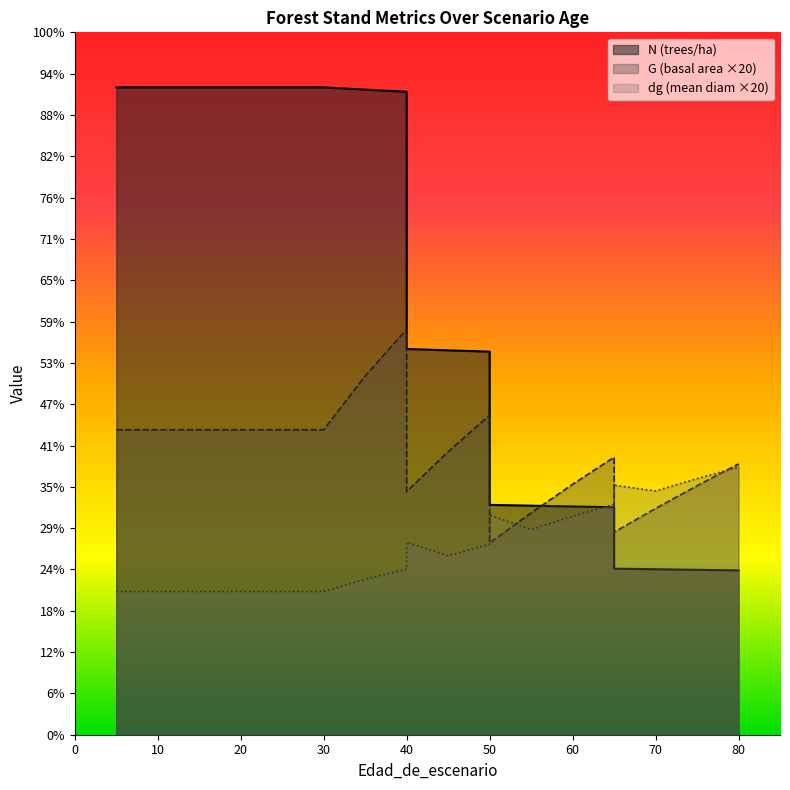

Where does the dg series first go above 460?

40